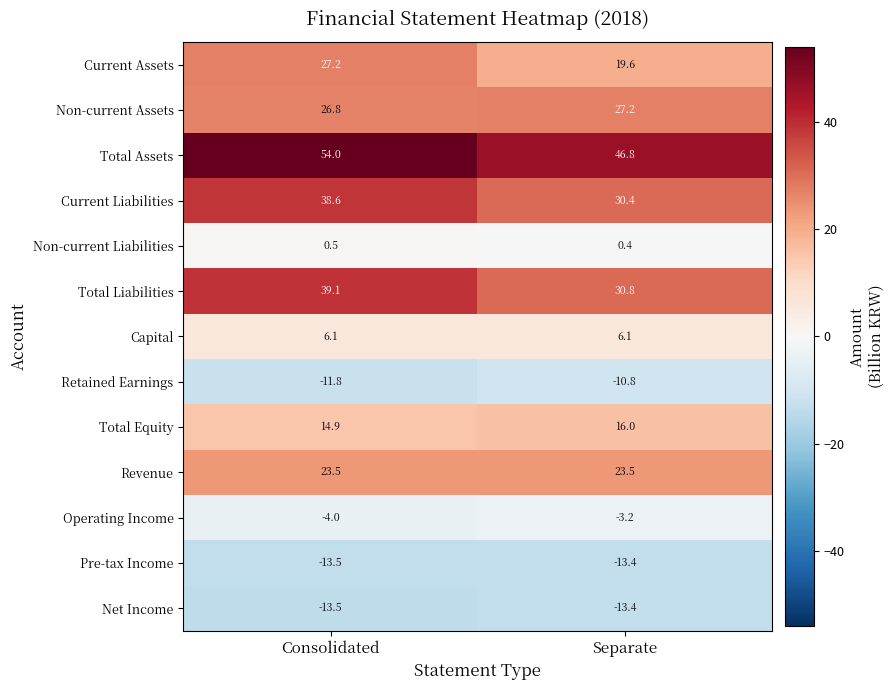

Reading left to right, list all the values displayed in this chart.

Current Assets: Consolidated=27.2	Separate=19.6
Non-current Assets: Consolidated=26.8	Separate=27.2
Total Assets: Consolidated=54.0	Separate=46.8
Current Liabilities: Consolidated=38.6	Separate=30.4
Non-current Liabilities: Consolidated=0.5	Separate=0.4
Total Liabilities: Consolidated=39.1	Separate=30.8
Capital: Consolidated=6.1	Separate=6.1
Retained Earnings: Consolidated=-11.8	Separate=-10.8
Total Equity: Consolidated=14.9	Separate=16.0
Revenue: Consolidated=23.5	Separate=23.5
Operating Income: Consolidated=-4.0	Separate=-3.2
Pre-tax Income: Consolidated=-13.5	Separate=-13.4
Net Income: Consolidated=-13.5	Separate=-13.4